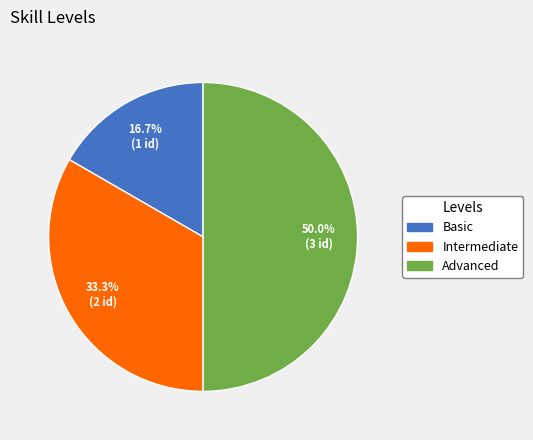

Which category has the biggest portion of the pie?

Advanced